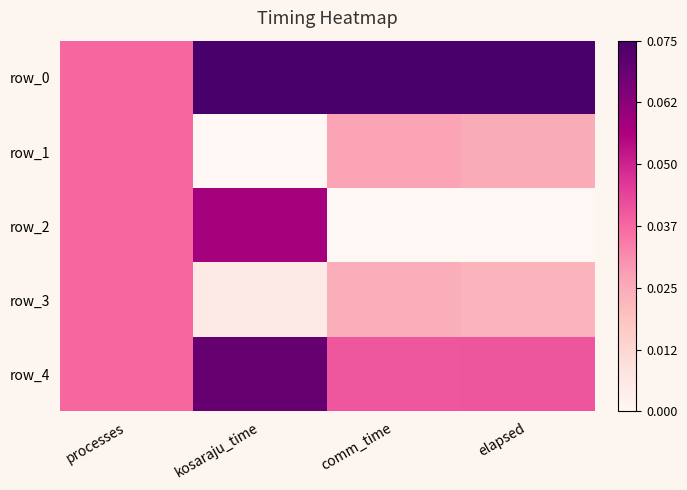

The value of row_0 at elapsed is 1.0. True or false?

True